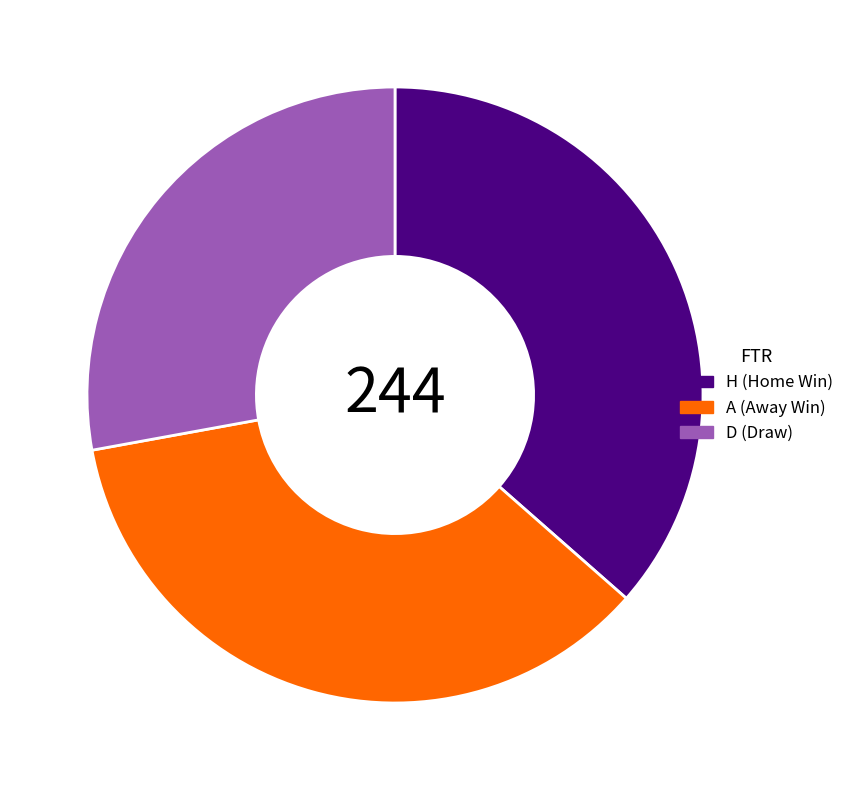

Is it true that A is 36% of the pie?

True